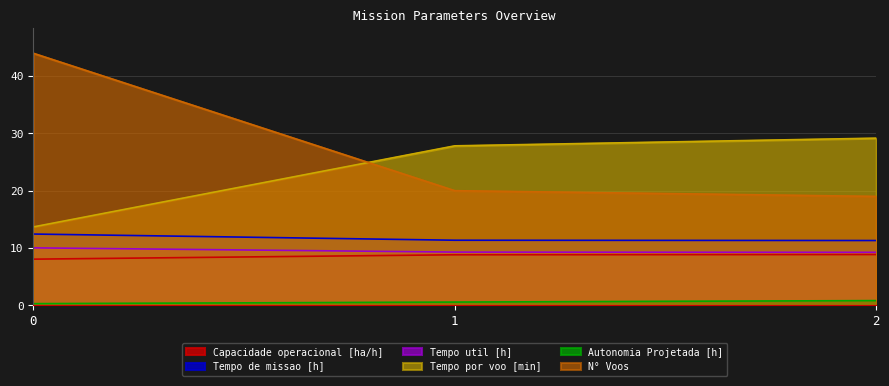

What is the difference between the Tempo por voo [min] values at 2 and 1?

1.3